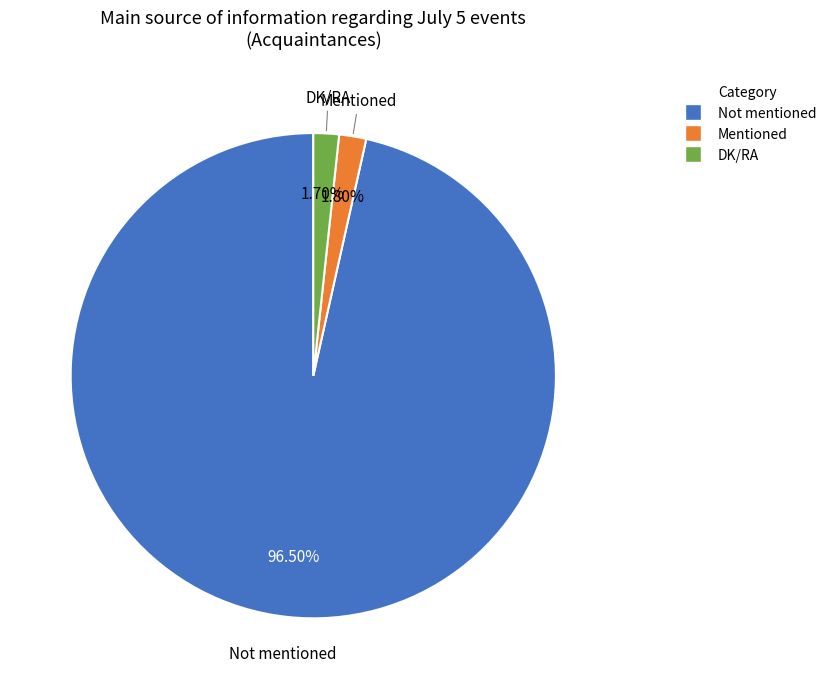

Which has a higher value, DK/RA or Not mentioned?

Not mentioned